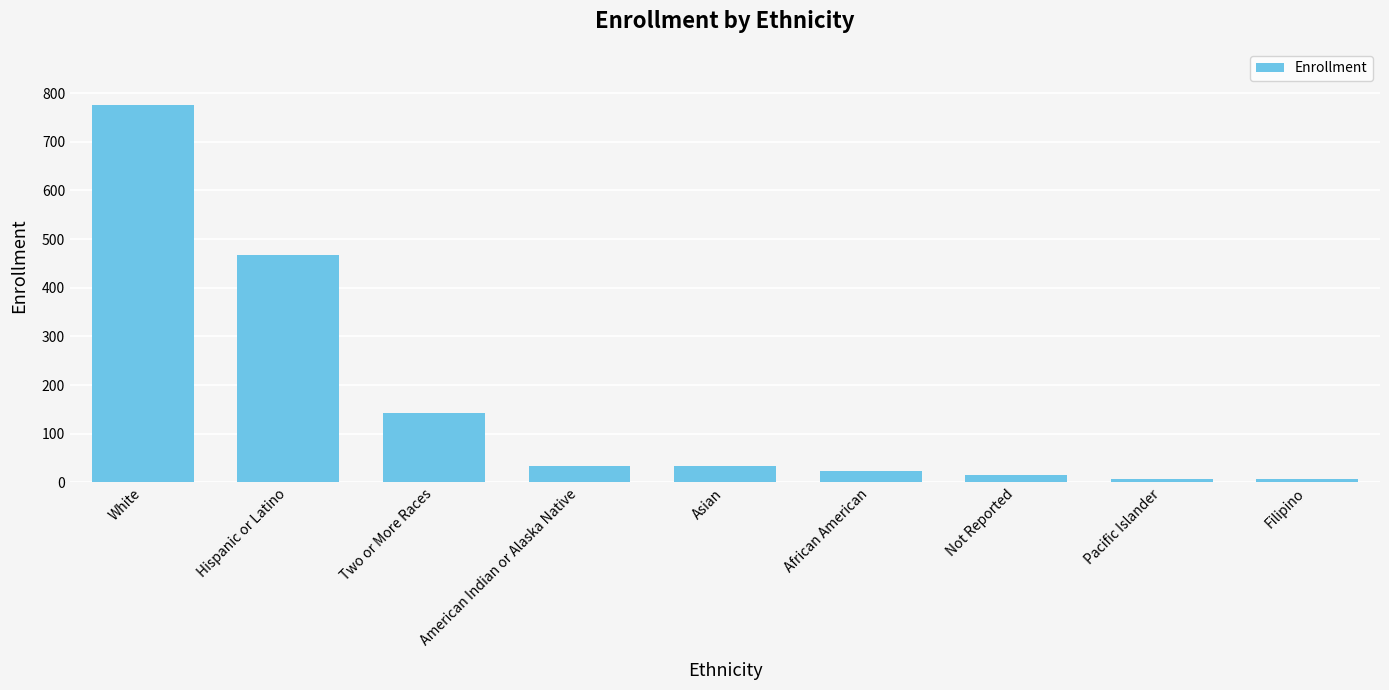

Between Asian and Filipino, which is larger?

Asian